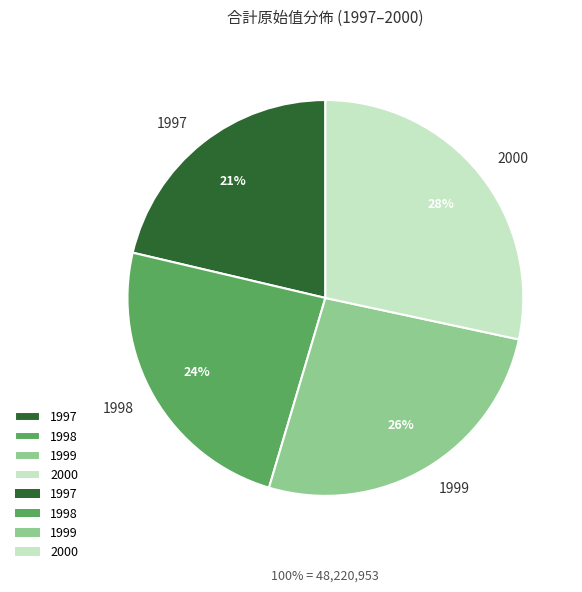

To the nearest percent, what percentage of the pie is 1999?

26%